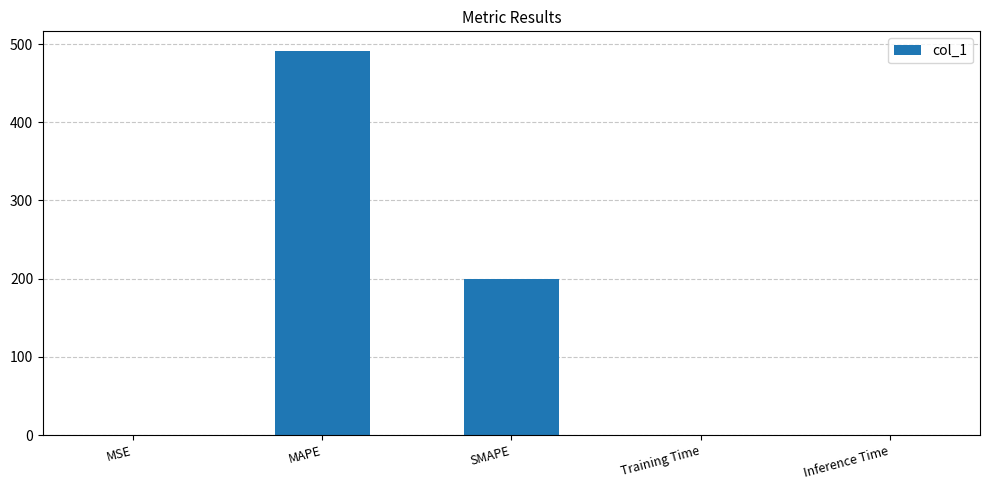

The value at MAPE is 815.5. True or false?

False